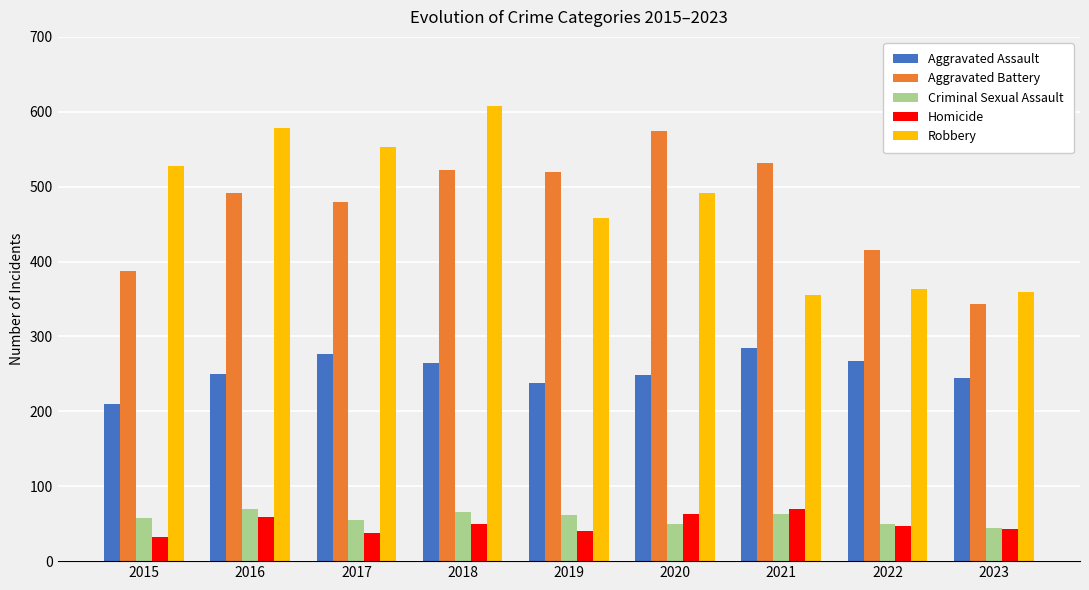

Are the bars grouped side by side (vs. stacked)?

Yes